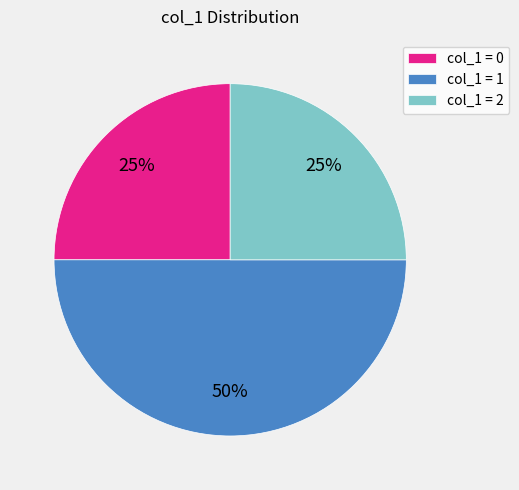

Is the sum of col_1 = 1 and col_1 = 2 greater than half?

Yes